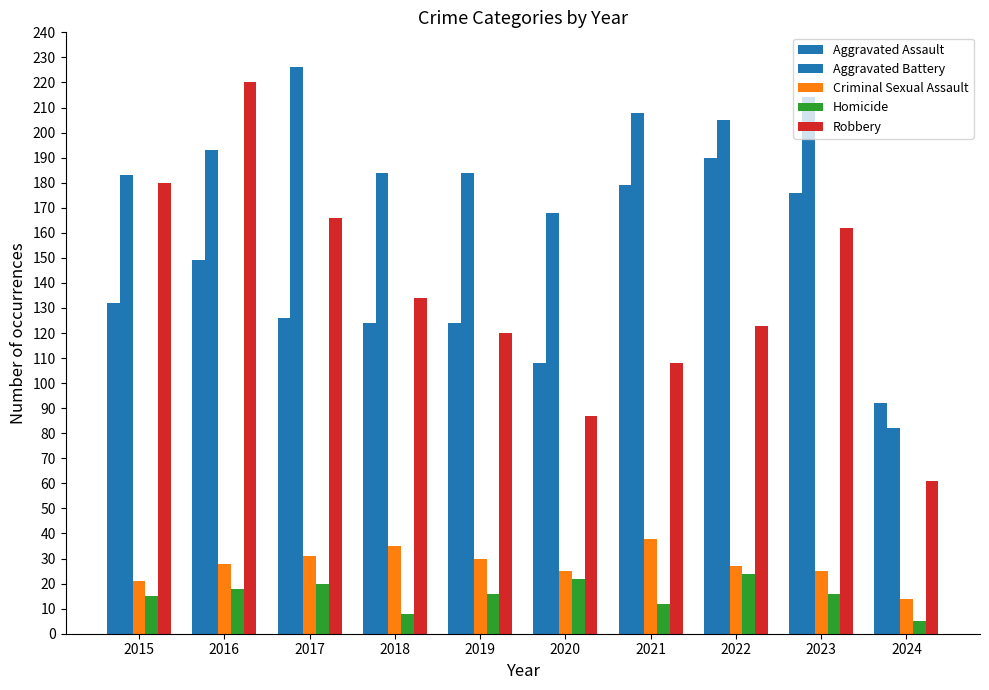

Which series has the widest spread of values?

Robbery